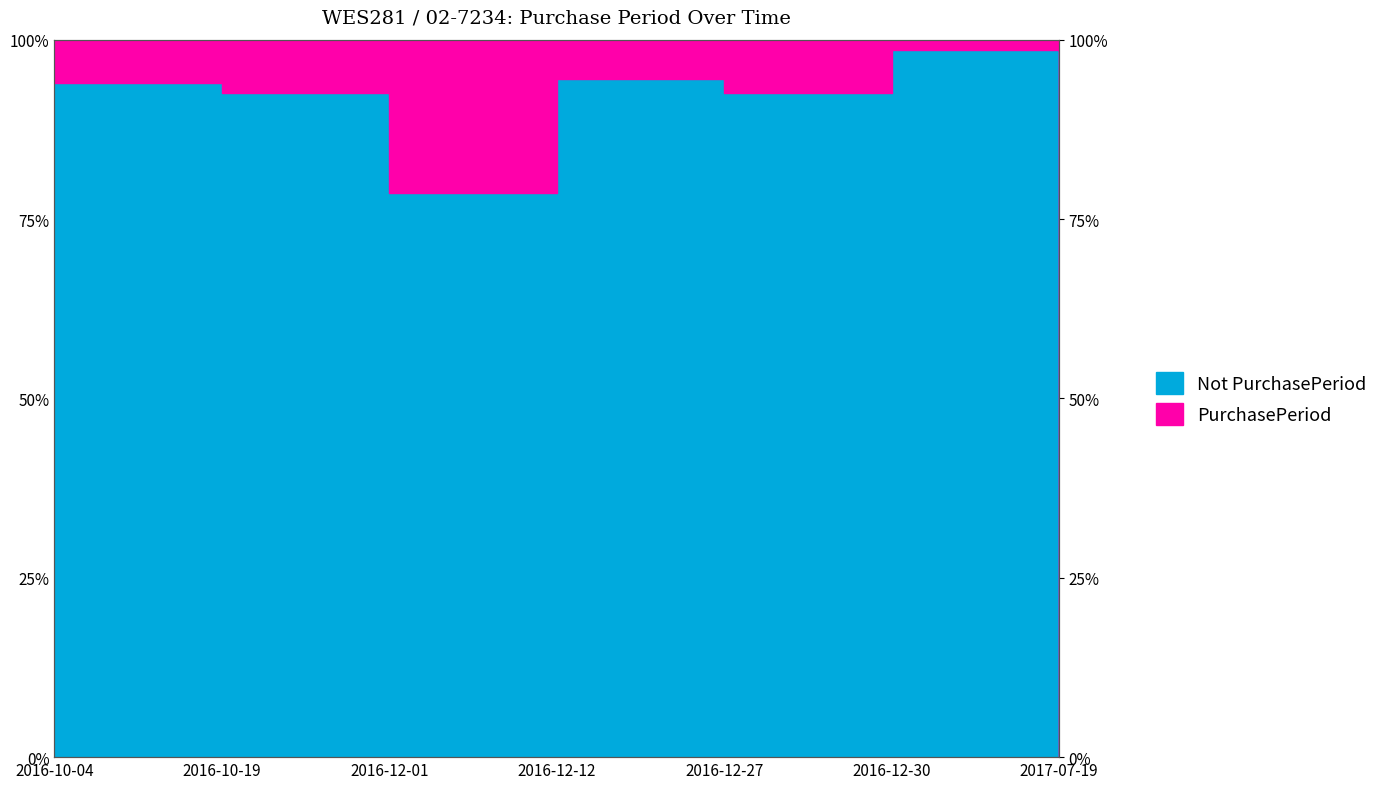

Between 2016-12-27 and 2016-12-01, which is larger?

2016-12-27